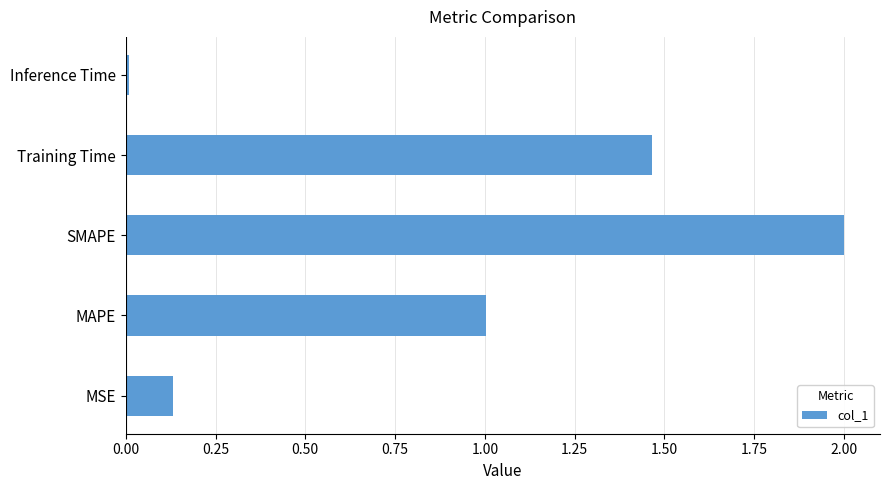

Which category has the highest value across all series?

SMAPE